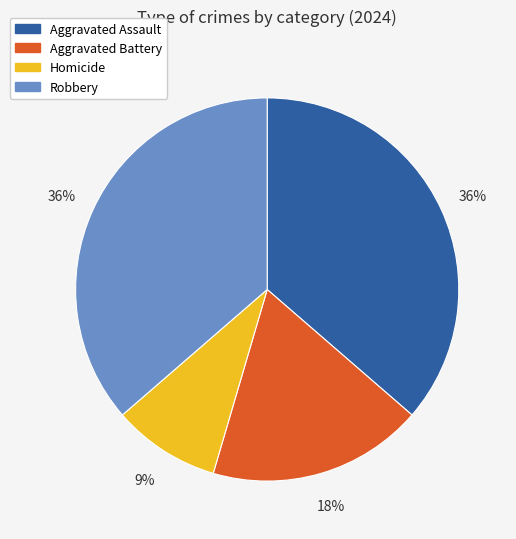

To the nearest percent, what is the difference between the largest and smallest slice percentages?

27%